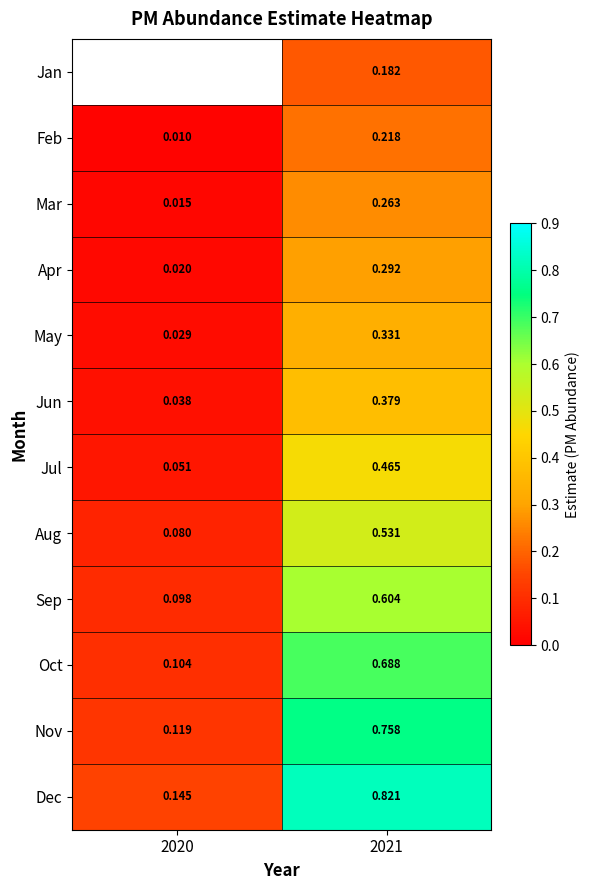

At which label does Aug reach its minimum?

2020